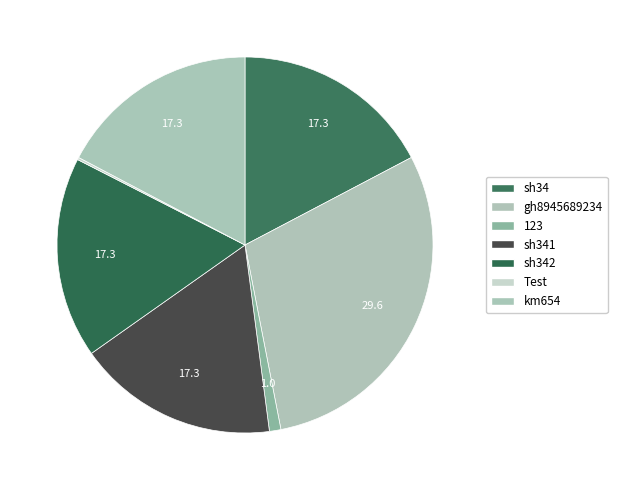

Does sh34 account for over 50% of the chart?

No